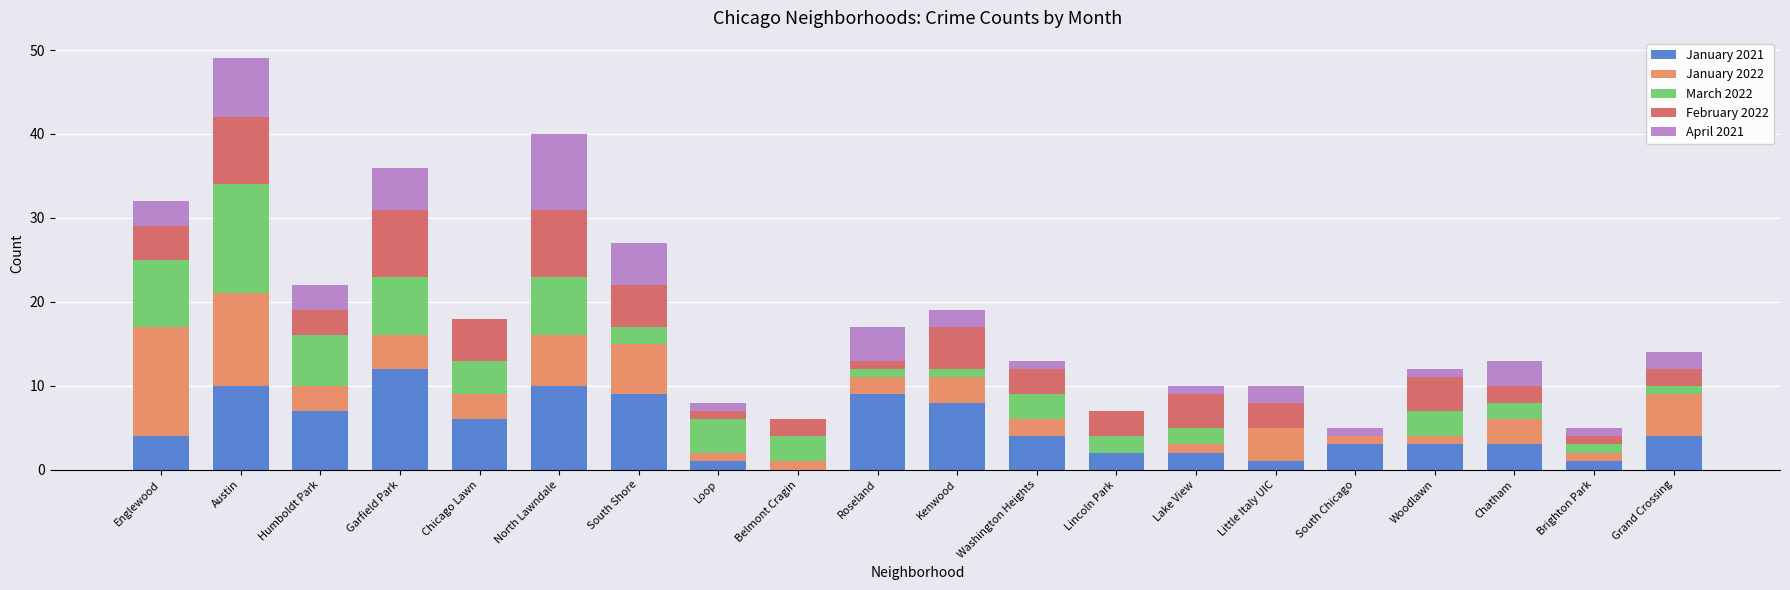

At which category is the sum across all series the highest?

Austin